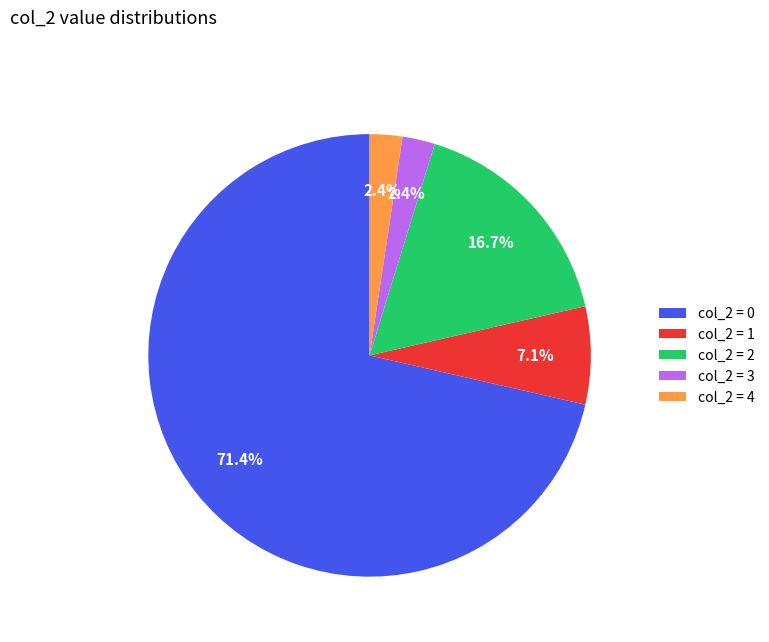

What is the largest slice in the pie chart?

col_2 = 0